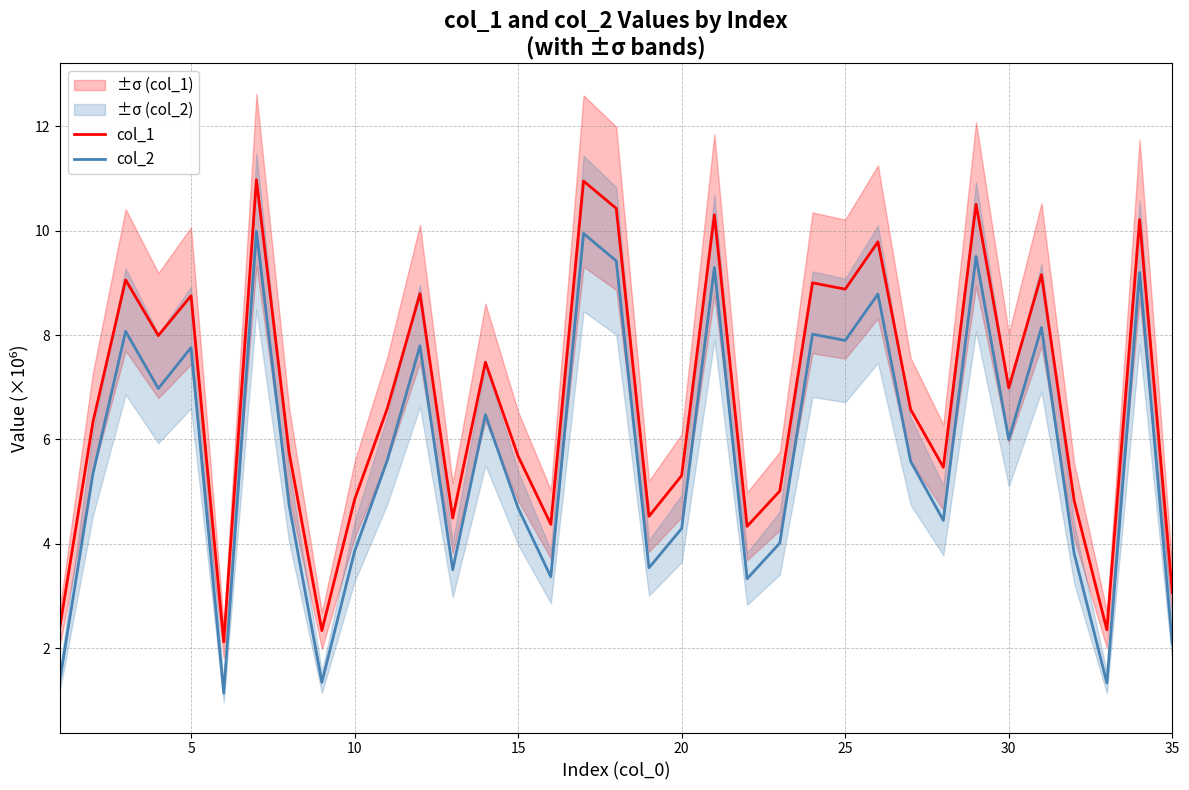

Reading left to right, what are all the values shown in this chart?

col_1: 2.4	6.3	9.1	8.0	8.8	2.1	11.0	5.7	2.3	4.8	6.6	8.8	4.5	7.5	5.7	4.4	11.0	10.4	4.5	5.3	10.3	4.3	5.0	9.0	8.9	9.8	6.6	5.5	10.5	7.0	9.2	4.8	2.4	10.2	3.1
col_2: 1.4	5.3	8.1	7.0	7.8	1.1	10.0	4.7	1.3	3.9	5.6	7.8	3.5	6.5	4.7	3.4	9.9	9.4	3.5	4.3	9.3	3.3	4.0	8.0	7.9	8.8	5.6	4.4	9.5	6.0	8.1	3.8	1.3	9.2	2.1